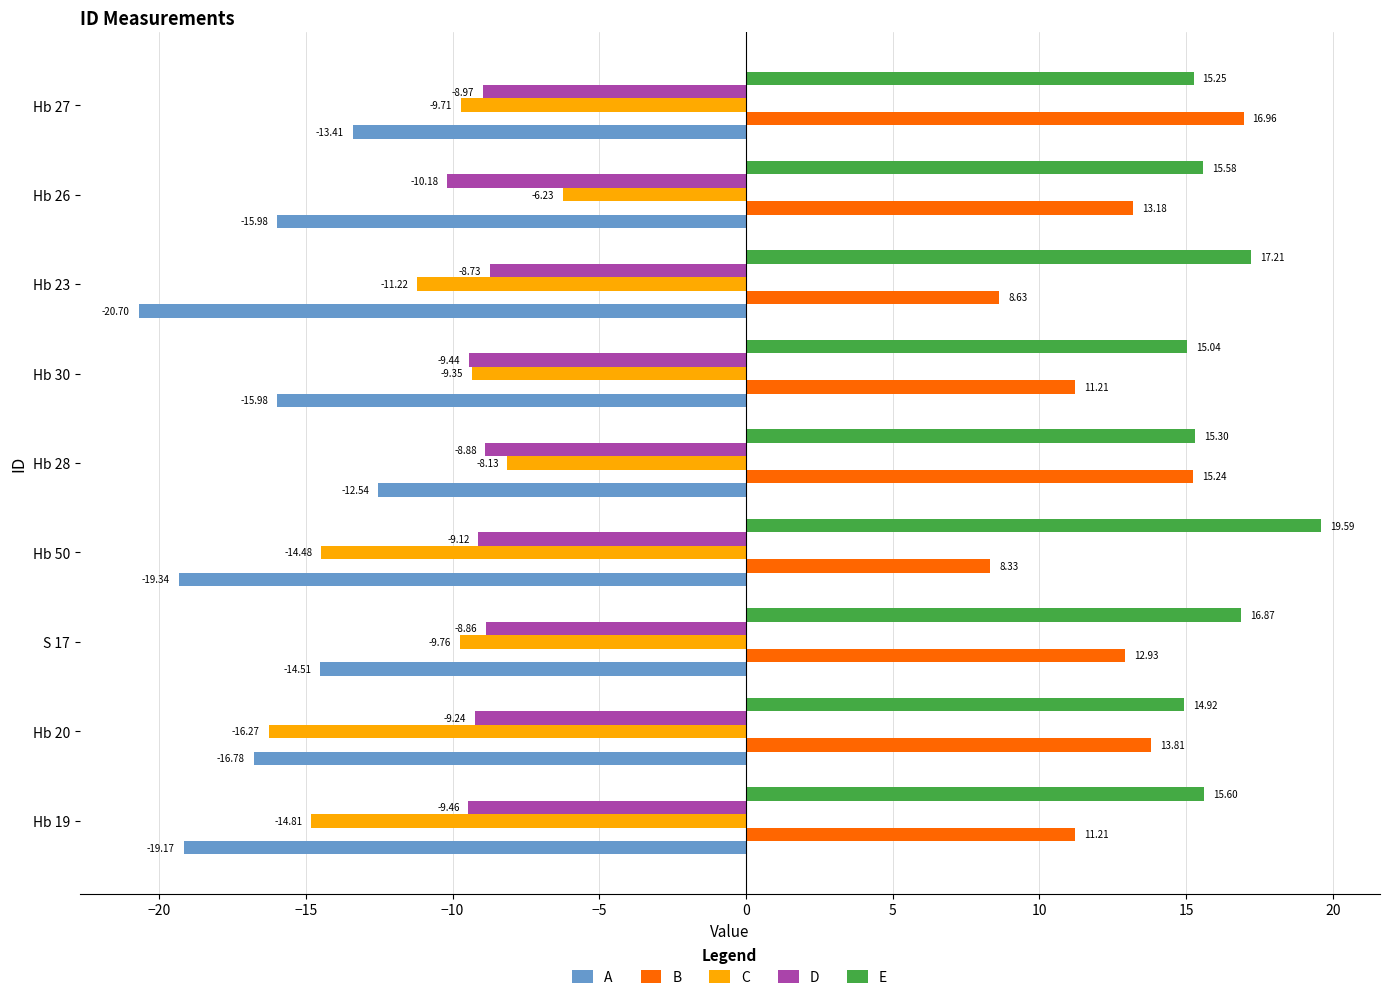

At Hb 30, list the series in order from largest to smallest.

E, B, C, D, A